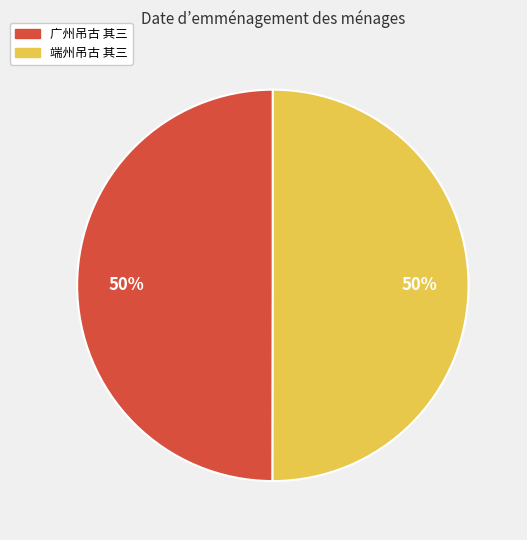

Do 端州吊古 其三 and 广州吊古 其三 together represent more than half of the pie?

Yes